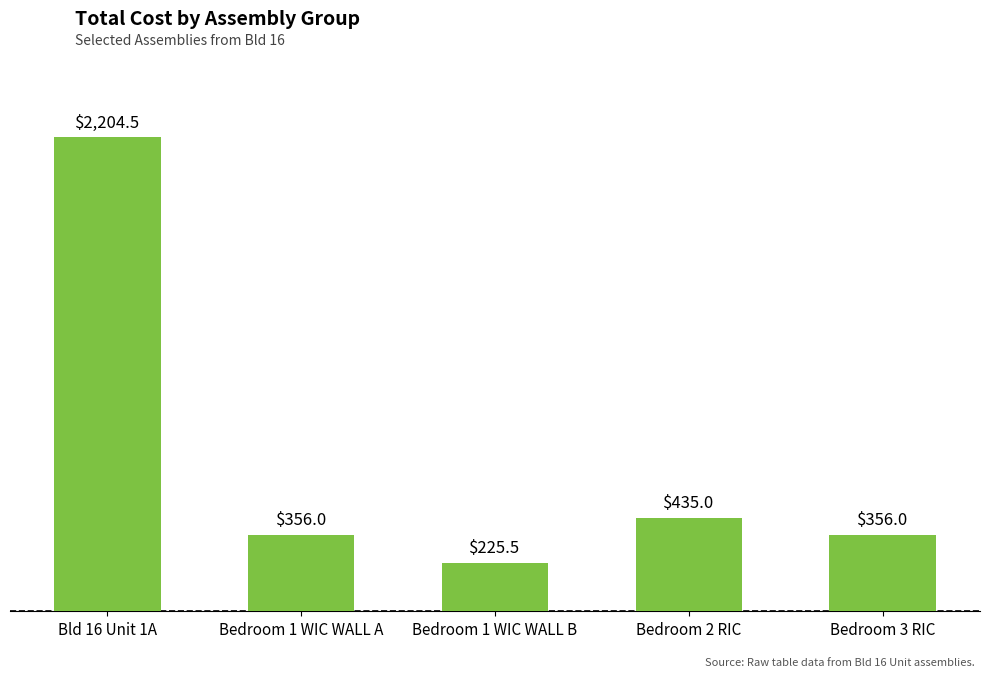

Does the chart contain any negative values?

No